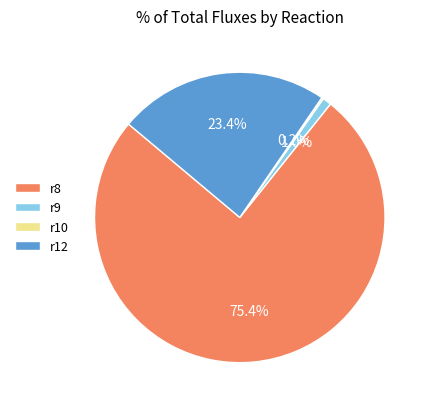

Which category has the biggest portion of the pie?

r8